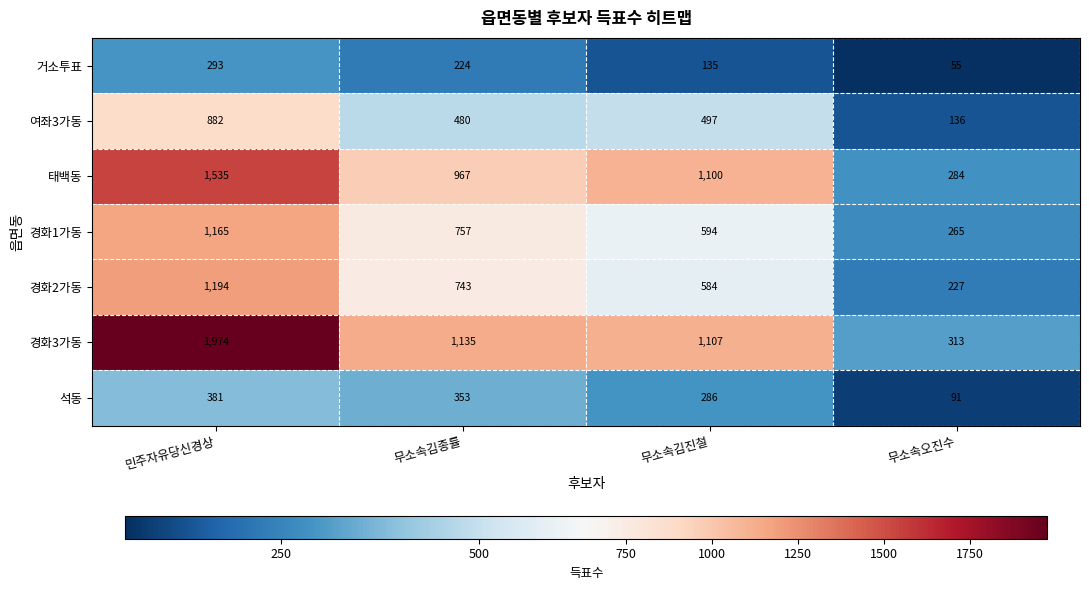

Between 민주자유당신경상 and 무소속김진철, which series saw the biggest shift?

경화3가동